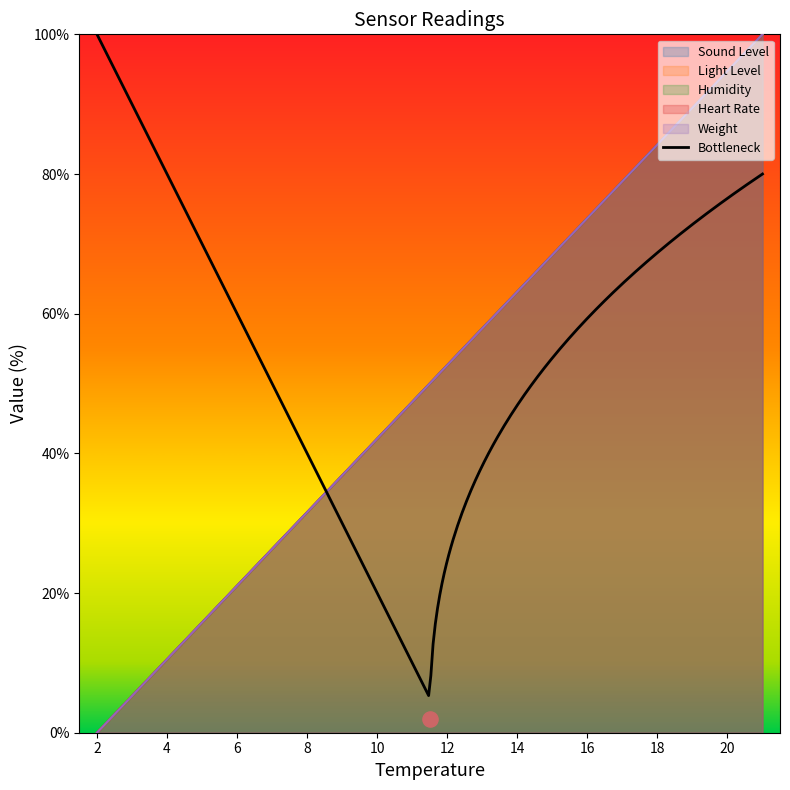

At how many categories does at least one series exceed 61?

8